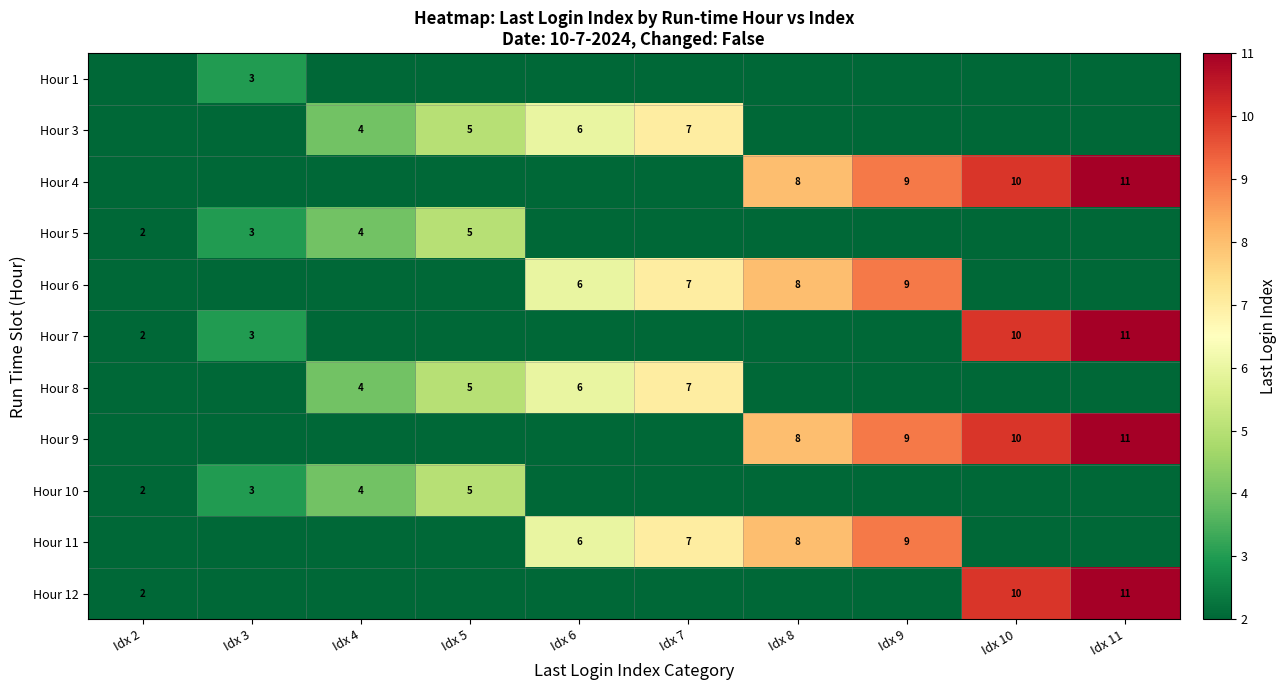

True or false: Hour 10 has a value of 5 at Idx 3.

False